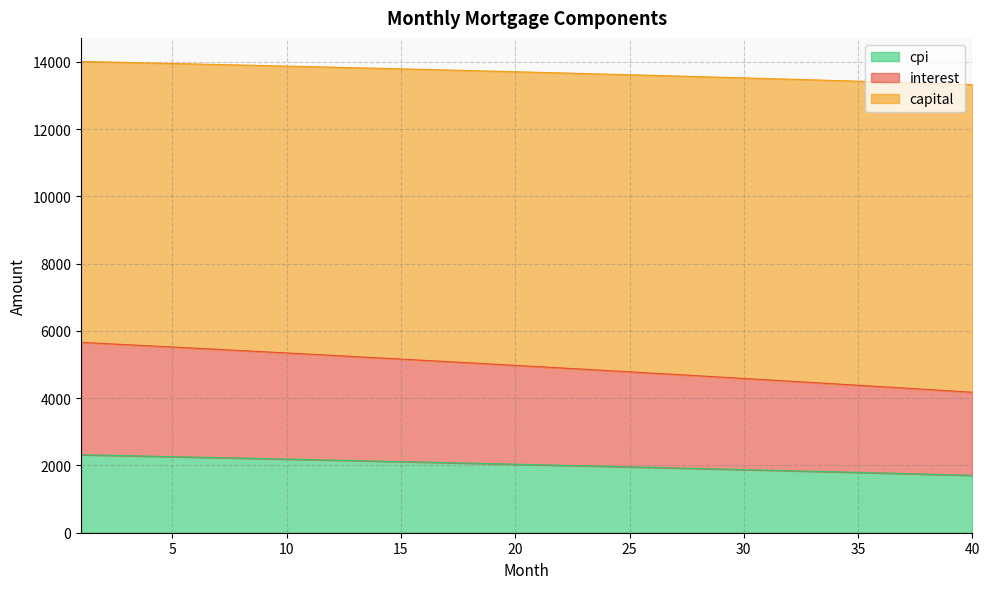

True or false: interest has a value of 9082.1 at 10.

False